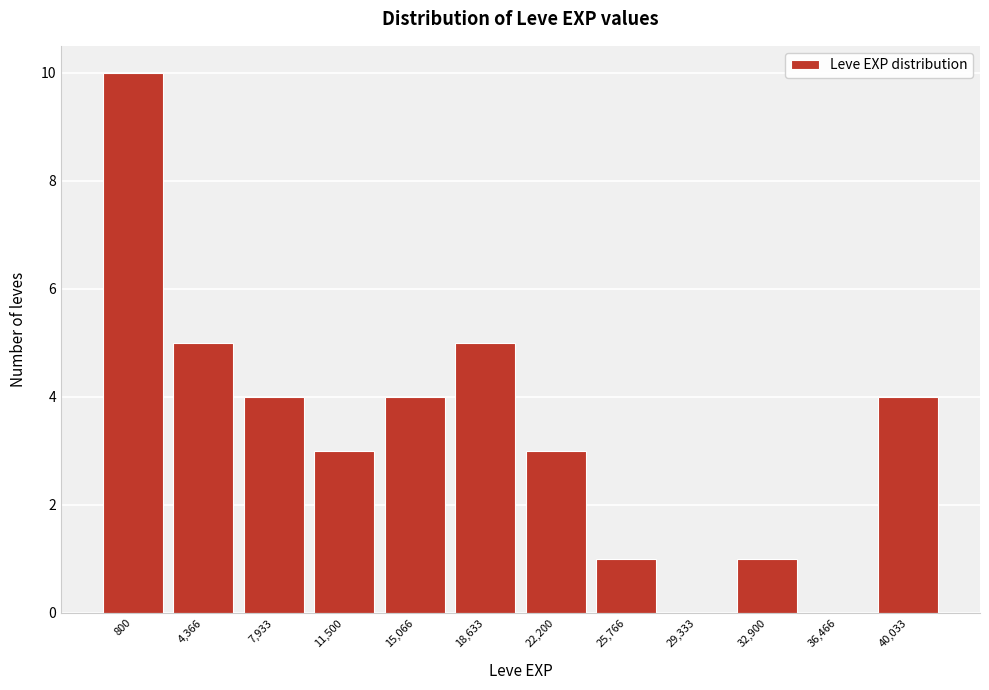

Reading left to right, extract all data points from this chart.

800=10	4,366=5	7,933=4	11,500=3	15,066=4	18,633=5	22,200=3	25,766=1	29,333=0	32,900=1	36,466=0	40,033=4